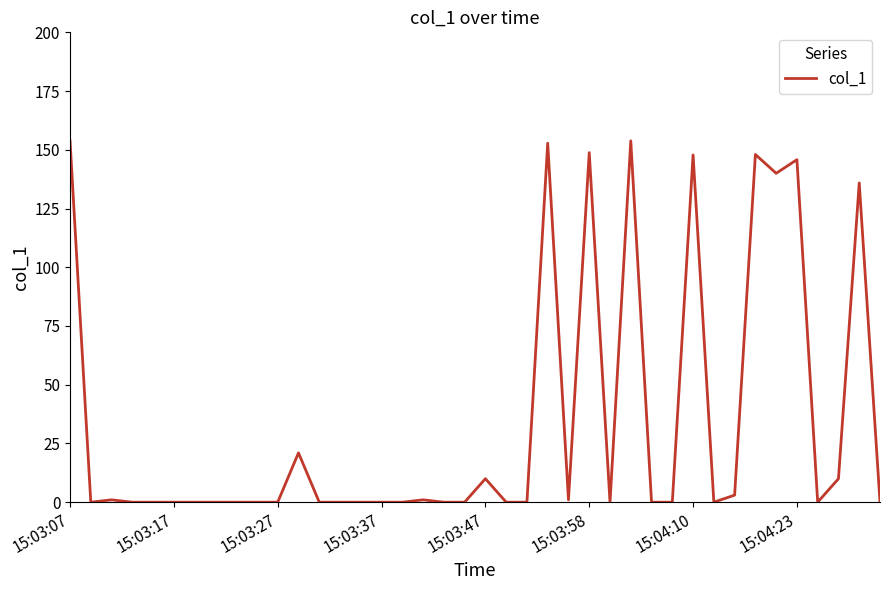

How many lines are shown in the chart?

1